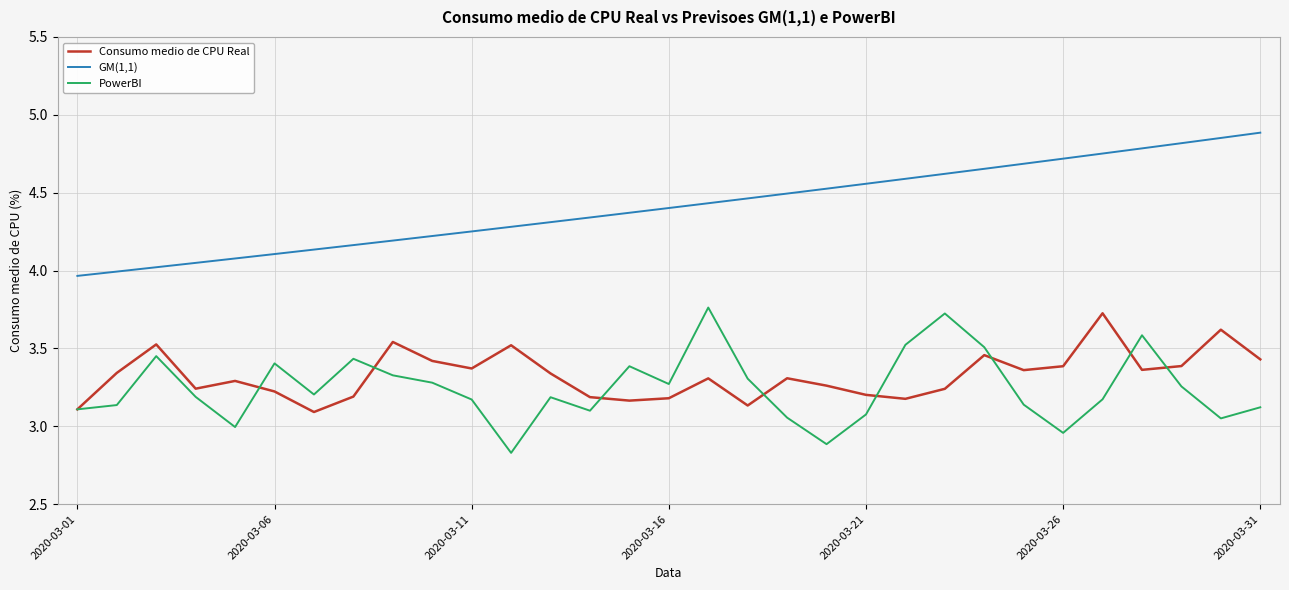

Which series has the largest total across all categories?

GM(1,1)